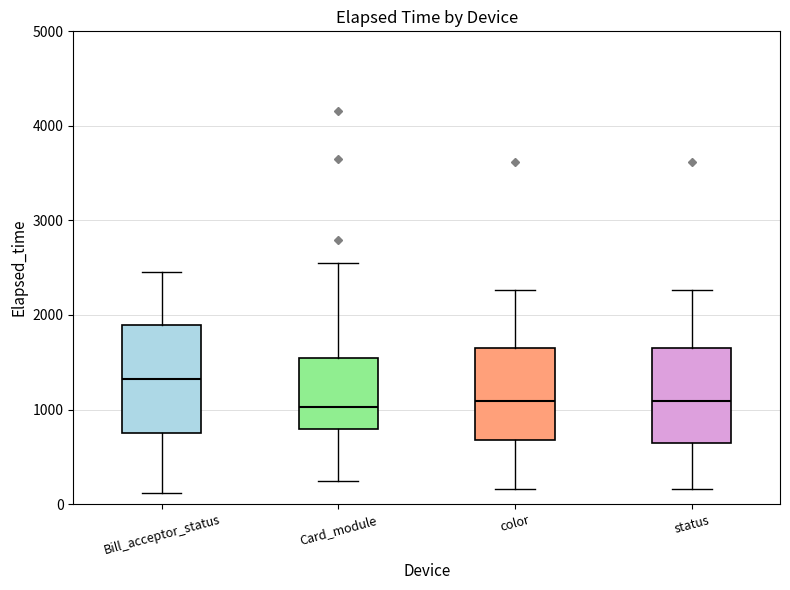

Reading left to right, transcribe this box plot: for each box, give where its median line is, the range the box spans, and where its two whiskers end, as read against the y-axis. The values are not printed on the chart, so give them approximately, as read against the axis.

Bill_acceptor_status: median 1300, box 800 to 1900, whiskers 100 to 2500
Card_module: median 1000, box 800 to 1500, whiskers 200 to 2500
color: median 1100, box 700 to 1700, whiskers 200 to 2300
status: median 1100, box 600 to 1700, whiskers 200 to 2300